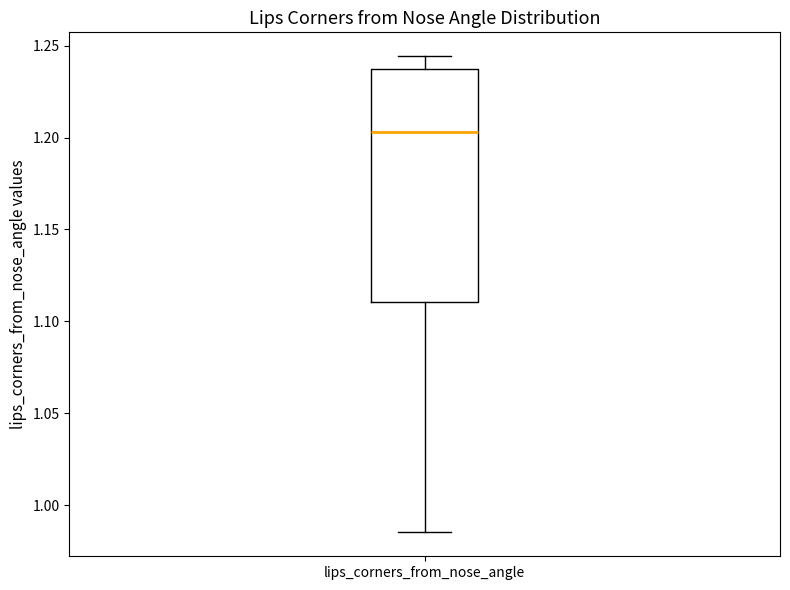

Read this box plot against the y-axis: the position of the median line, the range covered by the box, and the ends of both whiskers. The values are not printed on the chart, so give them approximately, as read against the axis.

median 1.205, box 1.110 to 1.235, whiskers 0.985 to 1.245